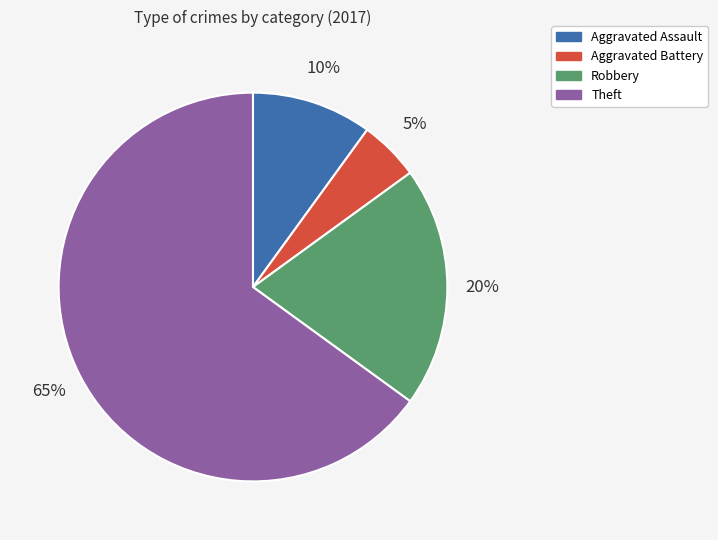

Approximately how many times larger is the value at Aggravated Assault compared to Robbery?

0.5